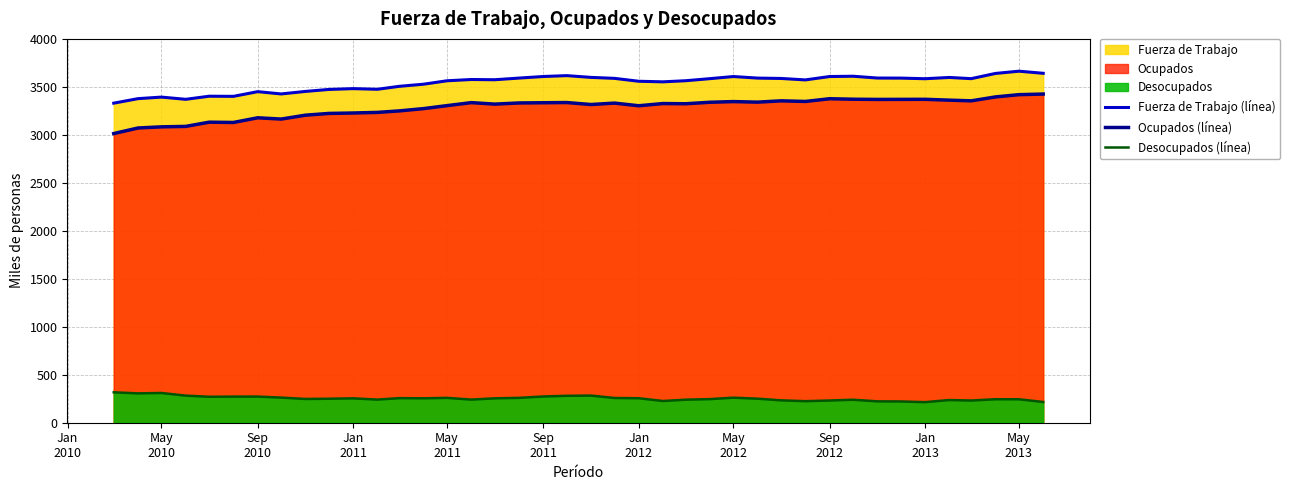

What is the label of the 26th point from the right?

May 2011